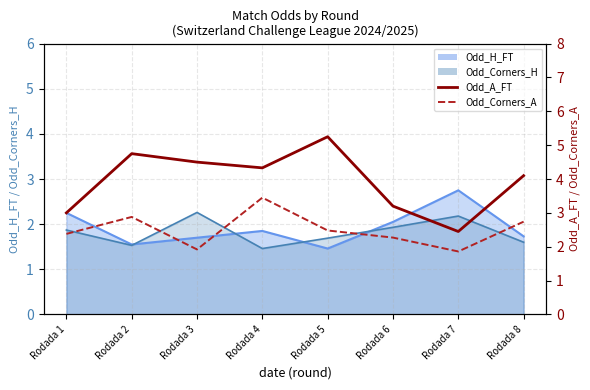

At which label does Odd_Corners_A first exceed 2?

Rodada 1